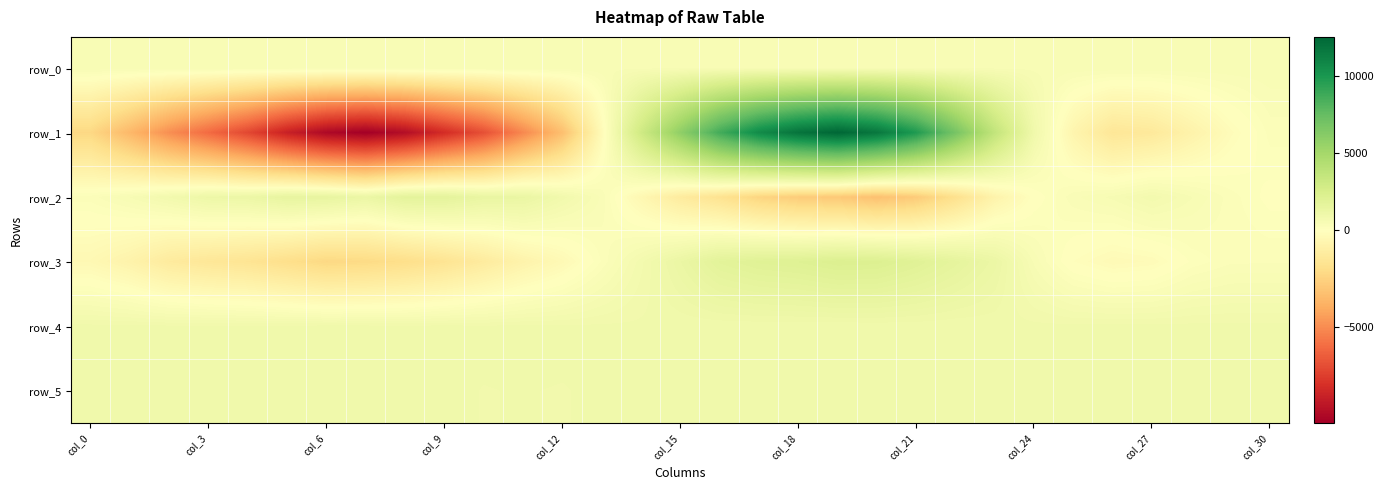

How many distinct data groups are displayed?

6